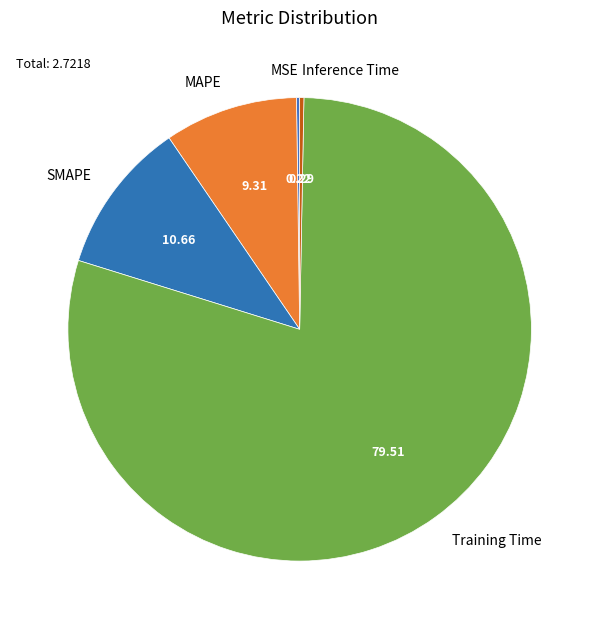

What is the largest slice in the pie chart?

Training Time